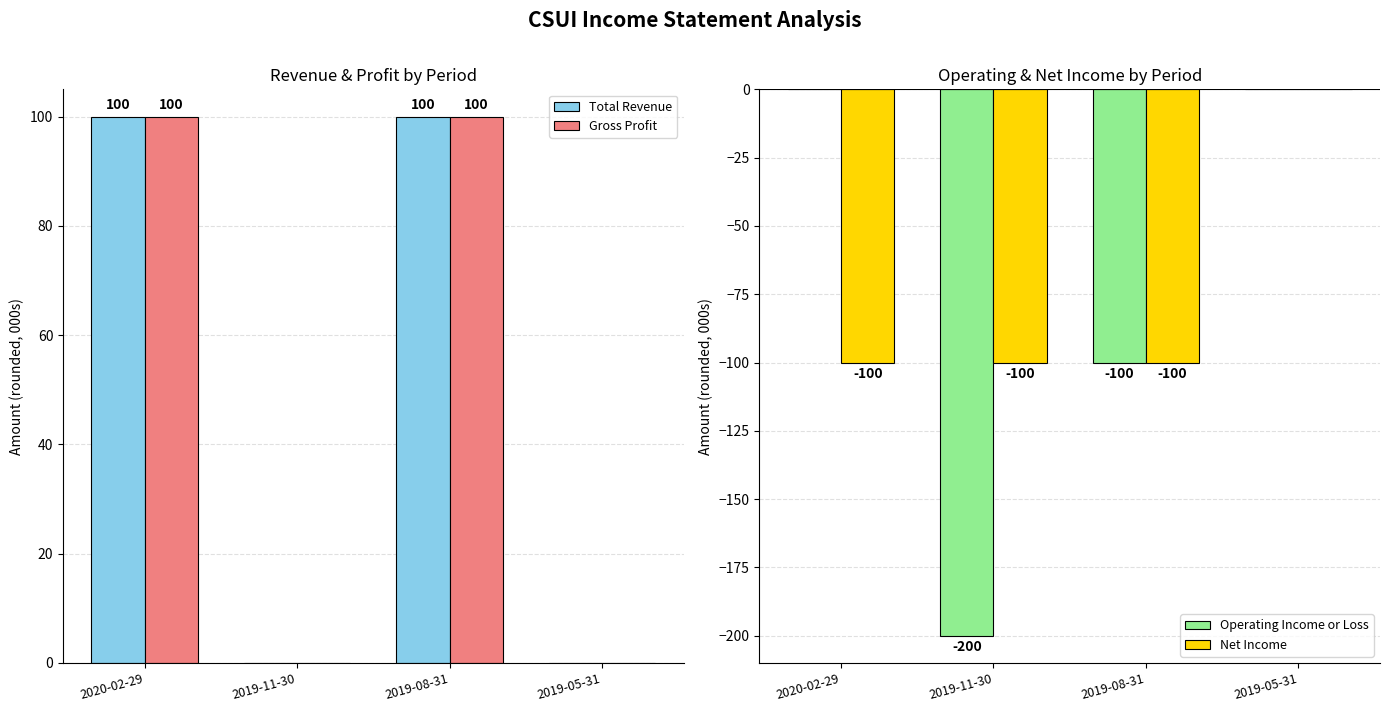

Is it true that Gross Profit equals 38 at 2019-11-30?

False